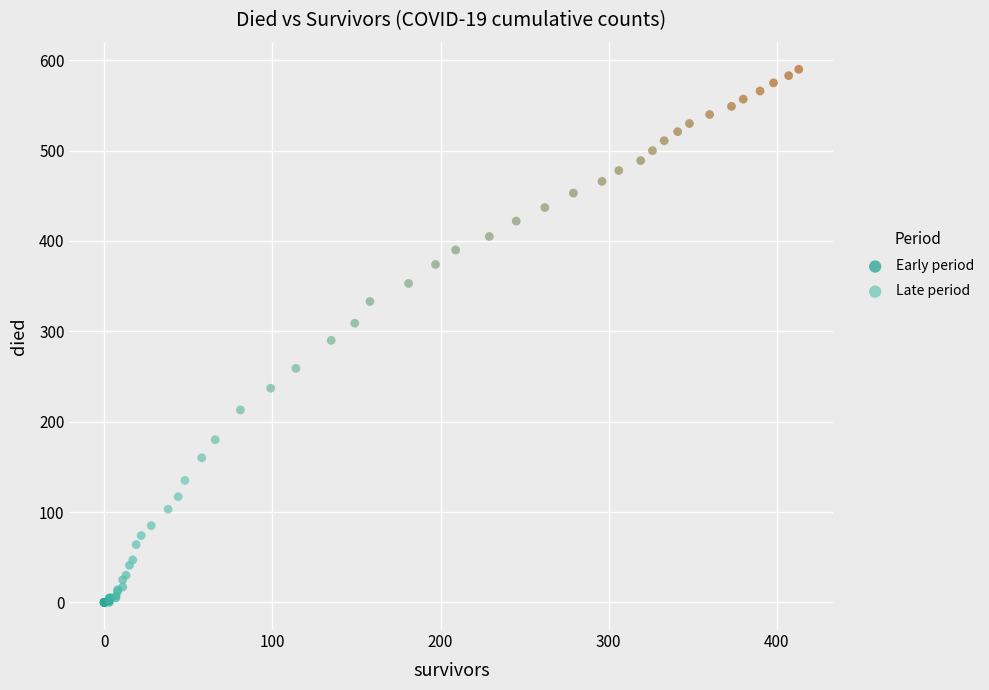

Which series contains the lowest Y value?

Early period